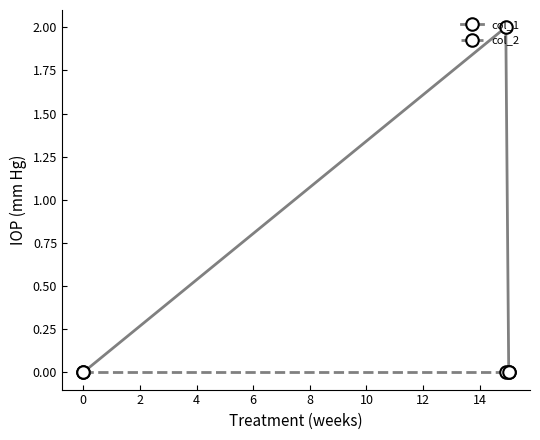

Rank the series by their maximum value, from highest to lowest.

col_1, col_2